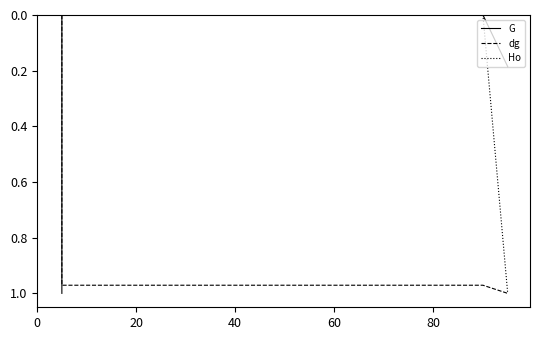

What are all the series names shown in the legend?

G, dg, Ho